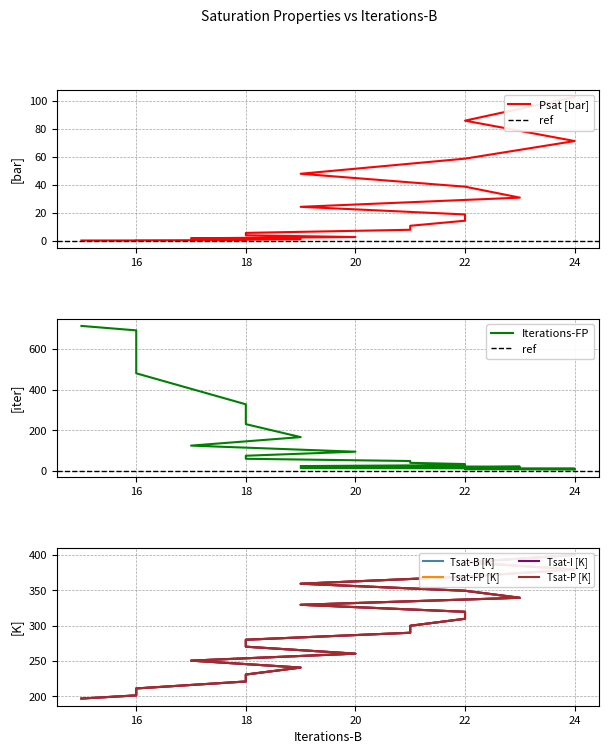

Reading left to right, list all the values displayed in this chart.

Iterations-FP: 715.0	693.0	481.0	328.0	230.0	166.0	124.0	94.0	74.0	59.0	48.0	39.0	33.0	28.0	23.0	20.0	17.0	14.0	12.0	10.0	8.0	6.0
Psat [bar]: 0.1	0.1	0.2	0.3	0.6	1.0	1.6	2.6	3.8	5.5	7.7	10.6	14.2	18.7	24.2	30.8	38.6	47.9	58.7	71.3	86.0	103.0
Tsat-B [K]: 196.9	201.3	211.2	221.0	230.9	240.7	250.6	260.5	270.3	280.2	290.1	300.0	309.9	319.8	329.7	339.6	349.6	359.5	369.6	379.7	389.9	400.3
Tsat-FP [K]: 196.9	201.3	211.2	221.0	230.9	240.7	250.6	260.5	270.3	280.2	290.1	300.0	309.9	319.8	329.7	339.6	349.6	359.5	369.6	379.7	389.9	400.3
Tsat-I [K]: 196.9	201.3	211.2	221.0	230.9	240.7	250.6	260.5	270.3	280.2	290.1	300.0	309.9	319.8	329.7	339.6	349.6	359.5	369.6	379.7	389.9	400.3
Tsat-P [K]: 196.9	201.3	211.2	221.0	230.9	240.7	250.6	260.5	270.3	280.2	290.1	300.0	309.9	319.8	329.7	339.6	349.6	359.5	369.6	379.7	389.9	400.3